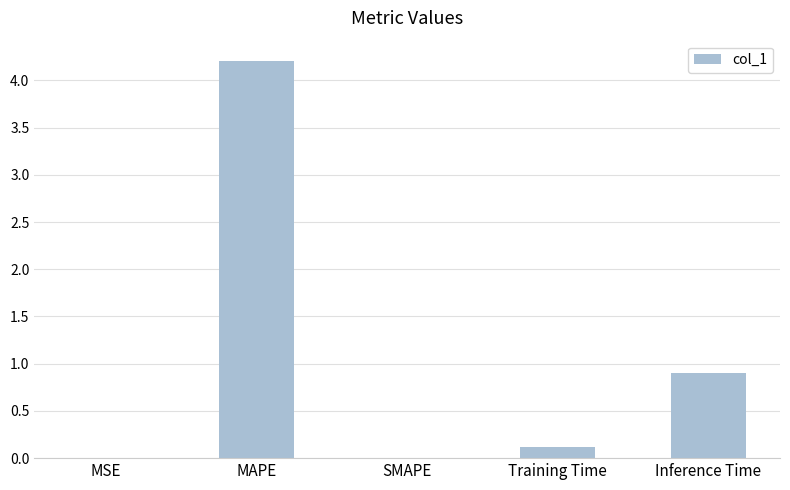

What is the sum of the values at MSE and MAPE?

4.2